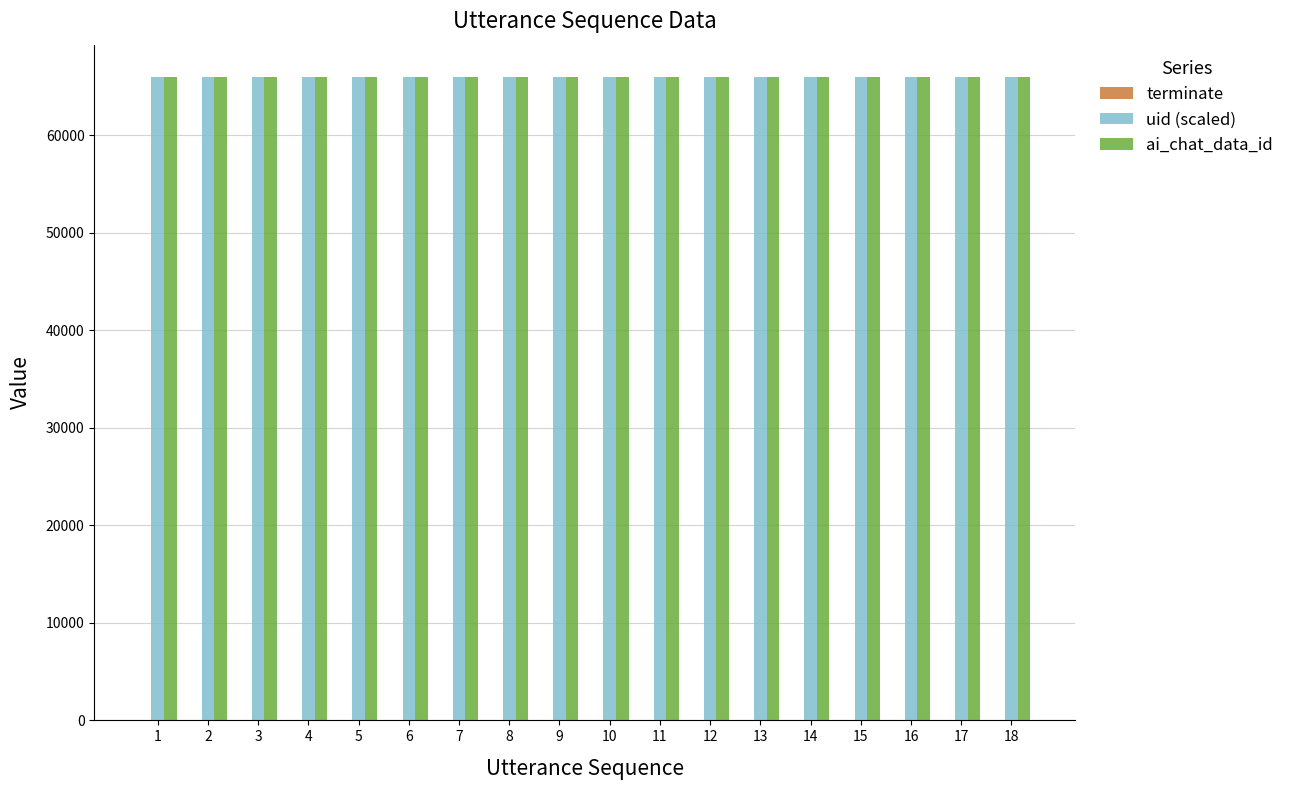

The value of uid (scaled) at 4 is 102319. True or false?

False